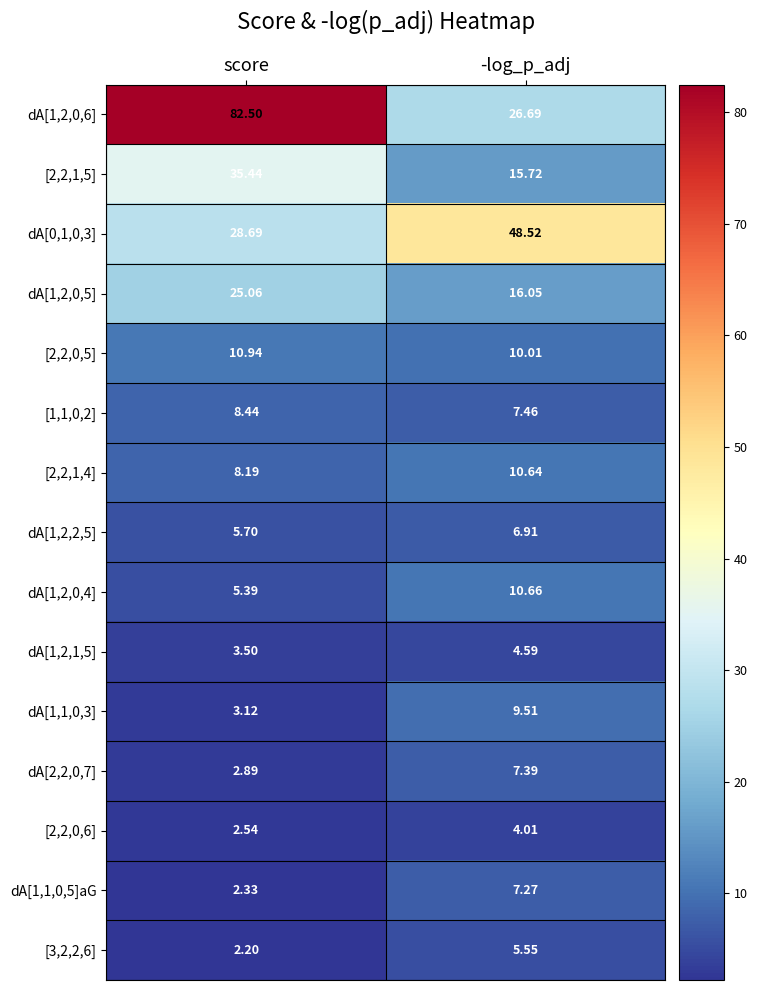

At which label does dA[1,1,0,5]aG first exceed 7?

-log_p_adj